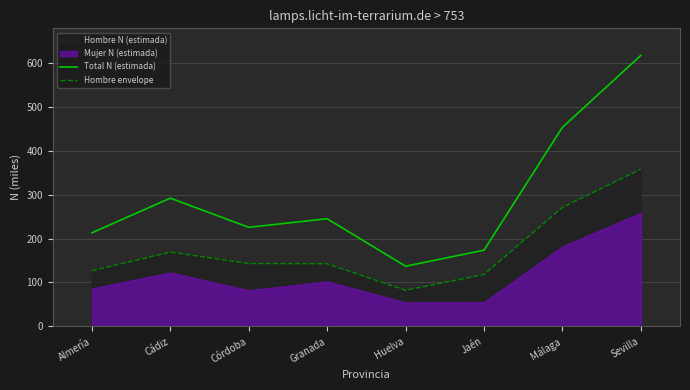

Is the value of Hombre envelope at Málaga greater than the value of Total N (estimada) at Jaén?

Yes